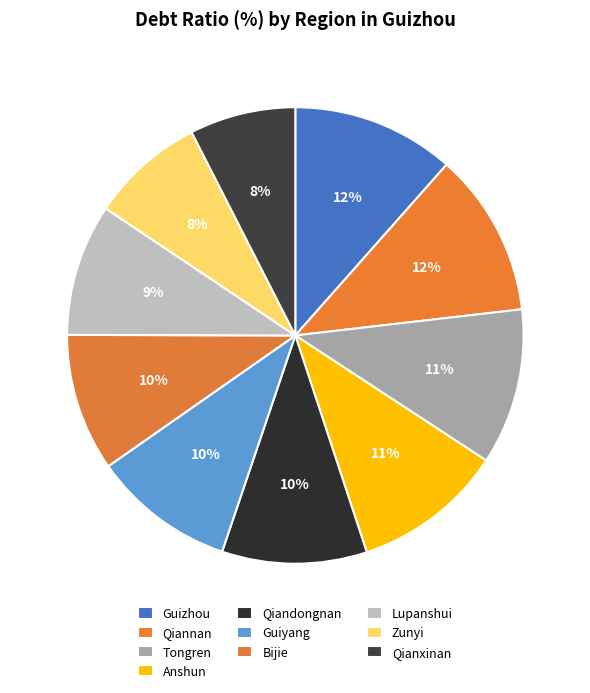

To the nearest percent, what portion does Zunyi represent?

8%